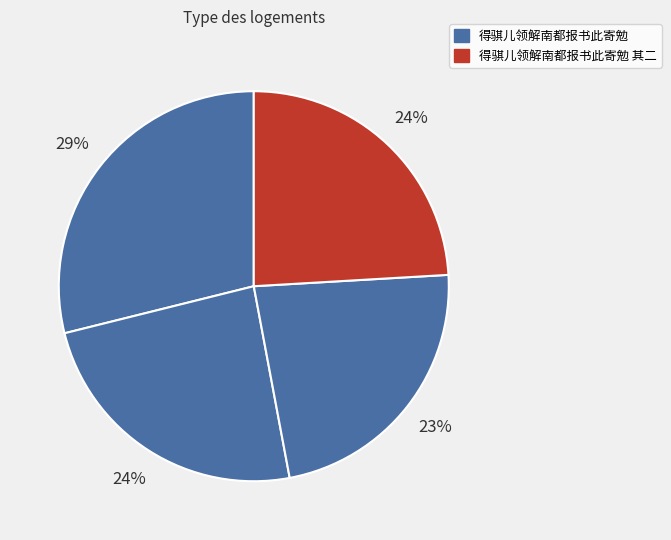

How many slices are in this pie chart?

4